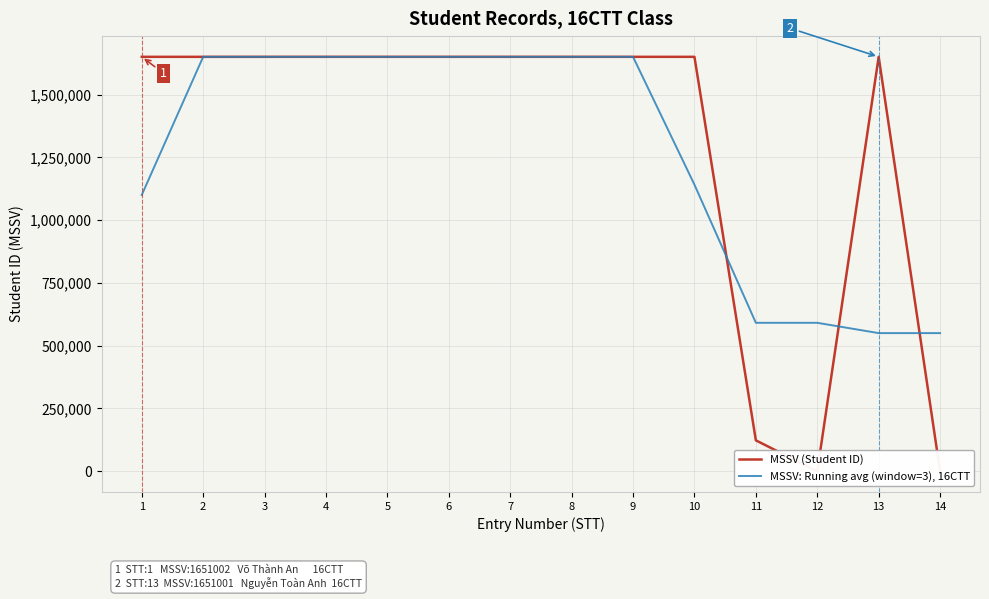

Reading right to left, list all the values displayed in this chart.

MSSV (Student ID): 14=0.0	13=1651001.0	12=0.0	11=123123.0	10=1651007.0	9=1651009.0	8=1651012.0	7=1651011.0	6=1651010.0	5=1651008.0	4=1651006.0	3=1651004.0	2=1651003.0	1=1651002.0
MSSV: Running avg (window=3), 16CTT: 14=550333.7	13=550333.7	12=591374.7	11=591376.7	10=1141713.0	9=1651009.3	8=1651010.7	7=1651011.0	6=1651009.7	5=1651008.0	4=1651006.0	3=1651004.3	2=1651003.0	1=1100668.3